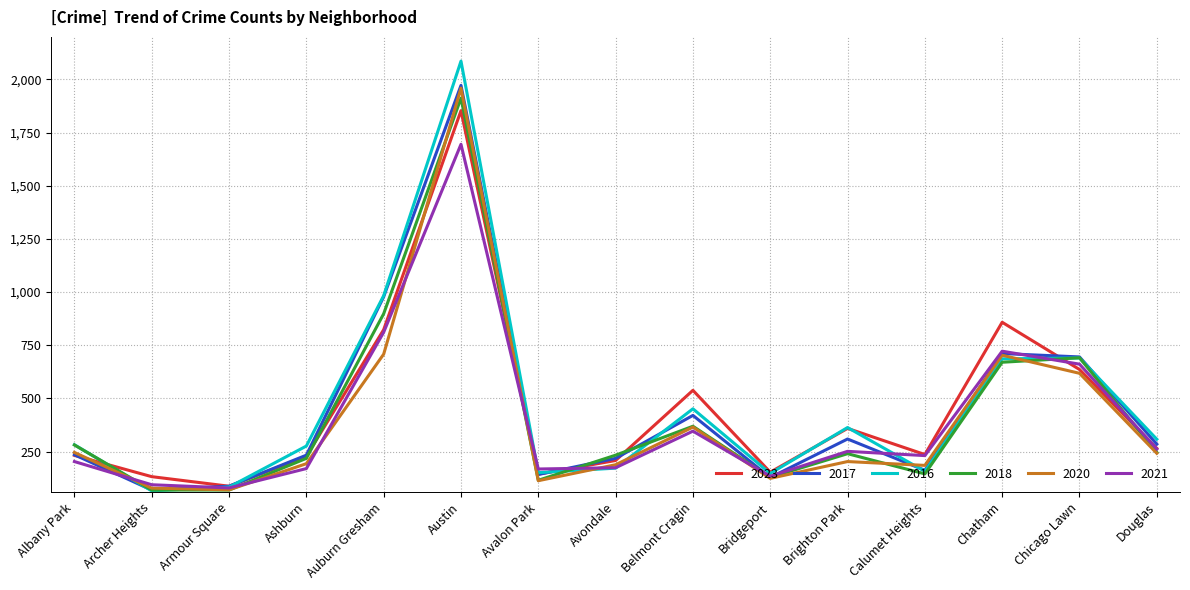

What is the total value across all series at Douglas?

1608